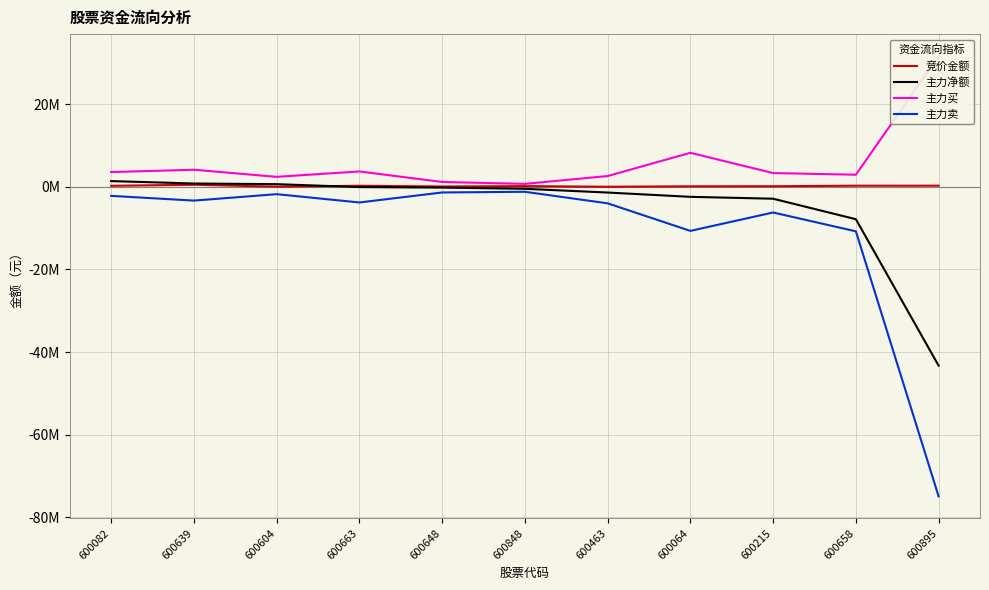

What is the difference between the 主力卖 values at 600463 and 600064?

6669272